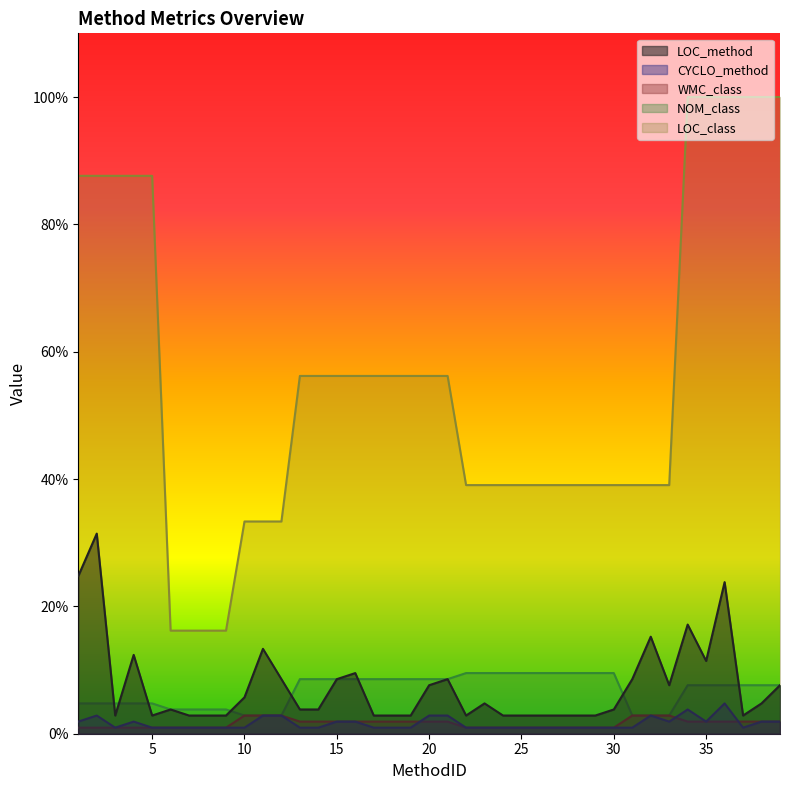

The LOC_method series shows 8.6 at 12. True or false?

True